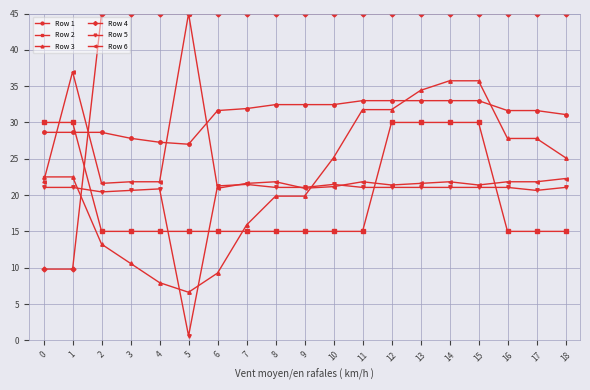

How many times do Row 3 and Row 5 cross each other?

4